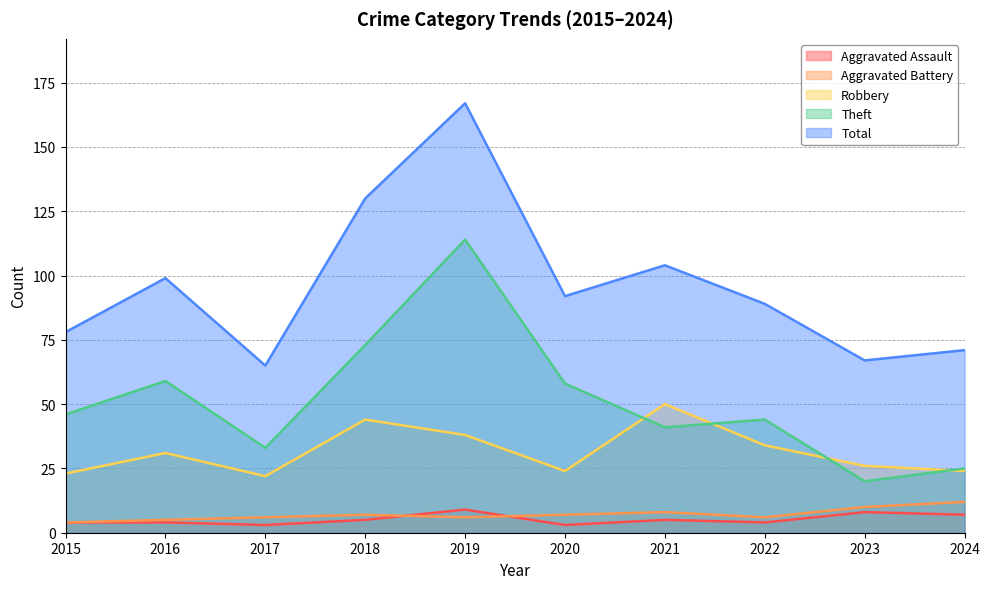

Where is the first local maximum for Theft?

2016